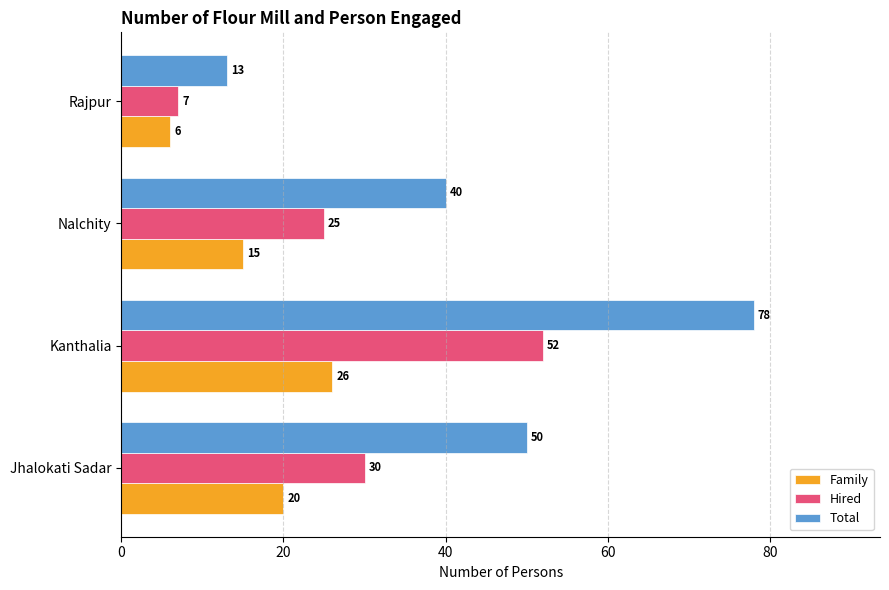

Which series has the largest total across all categories?

Total